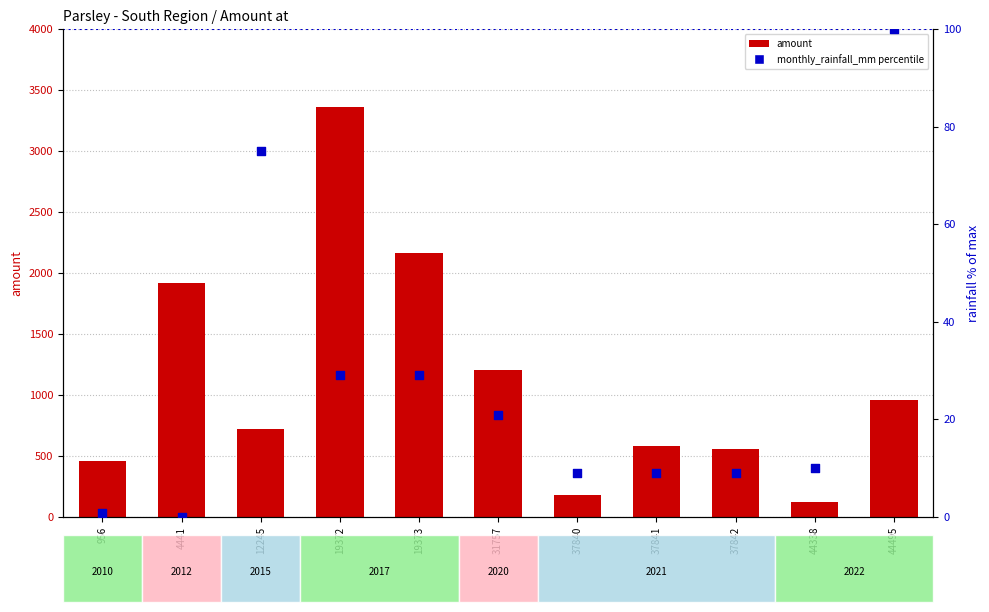

Is the value of monthly_rainfall_mm percentile at 37840 greater than the value of amount at 37841?

No